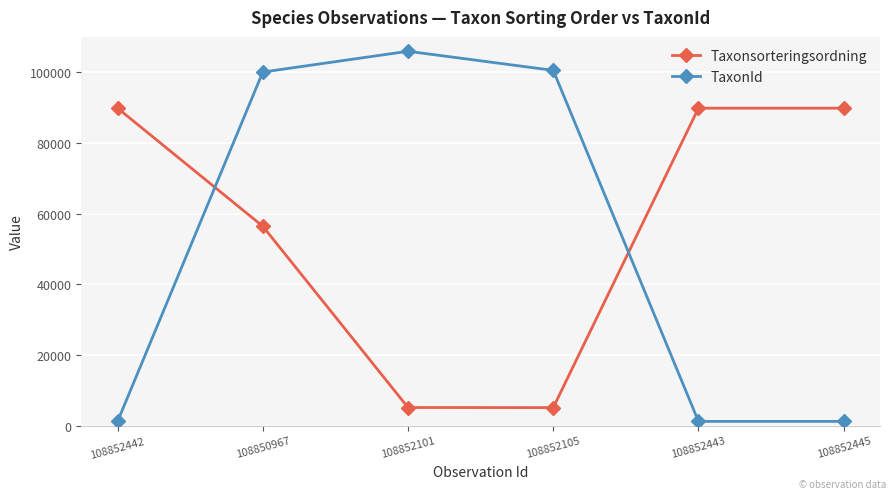

At which label is Taxonsorteringsordning closest to 47472?

108850967